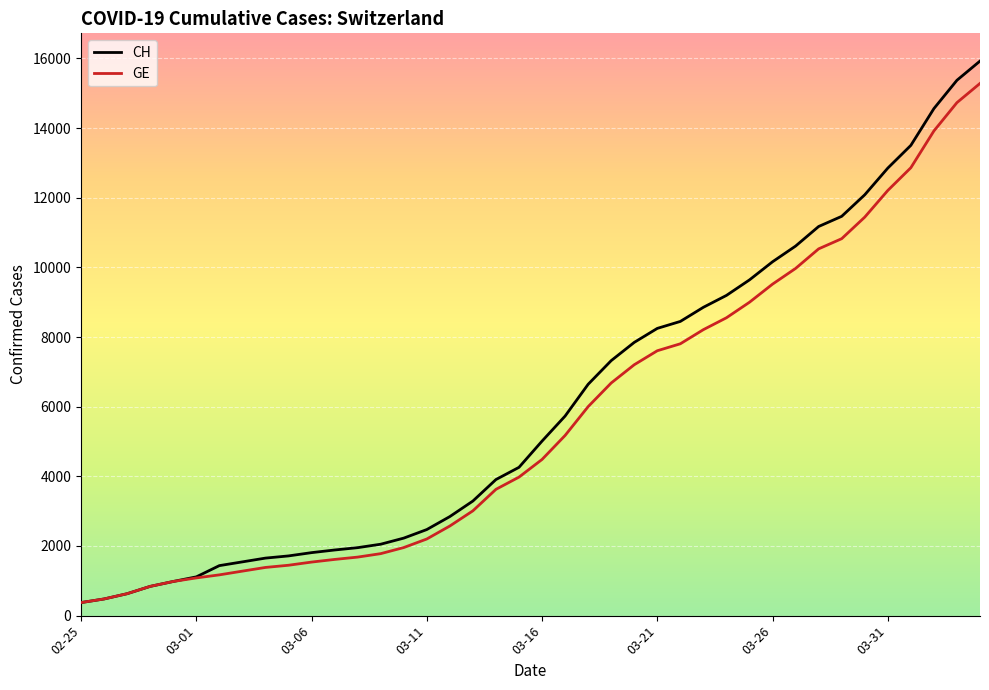

What is the greatest value displayed?

15926